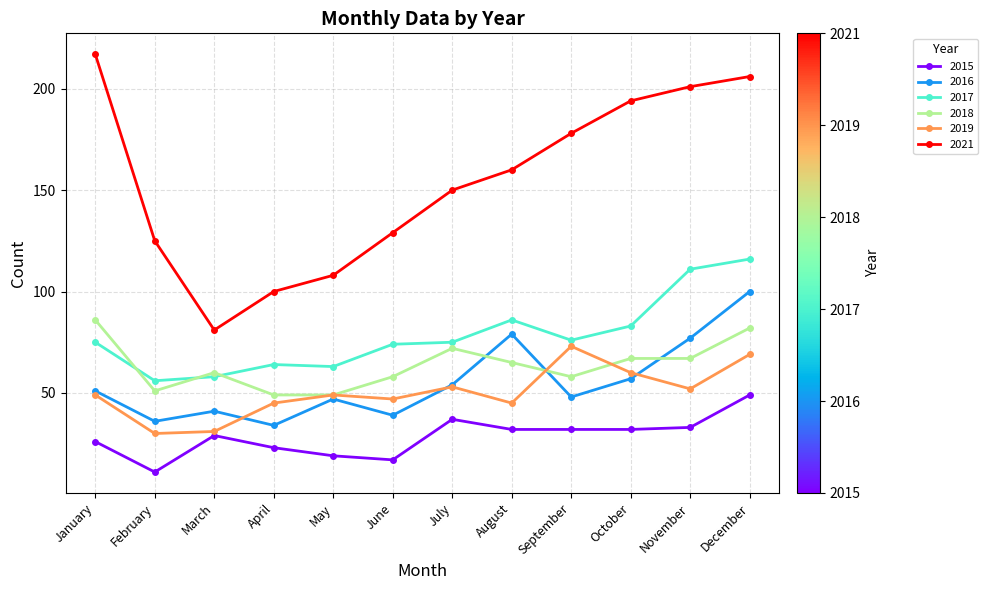

Rank the series at November from highest to lowest value.

2021, 2017, 2016, 2018, 2019, 2015